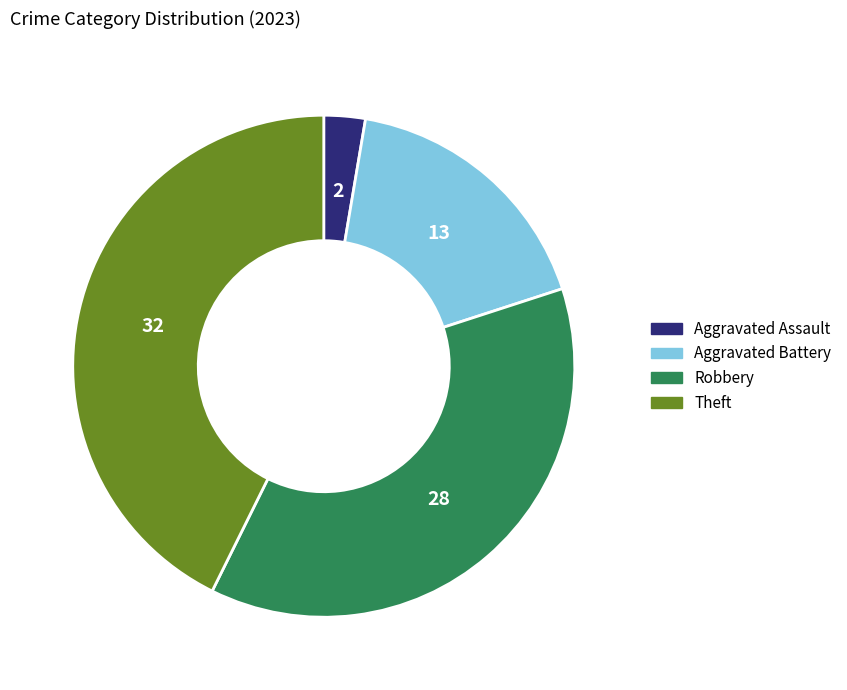

Between Theft and Robbery, which is larger?

Theft